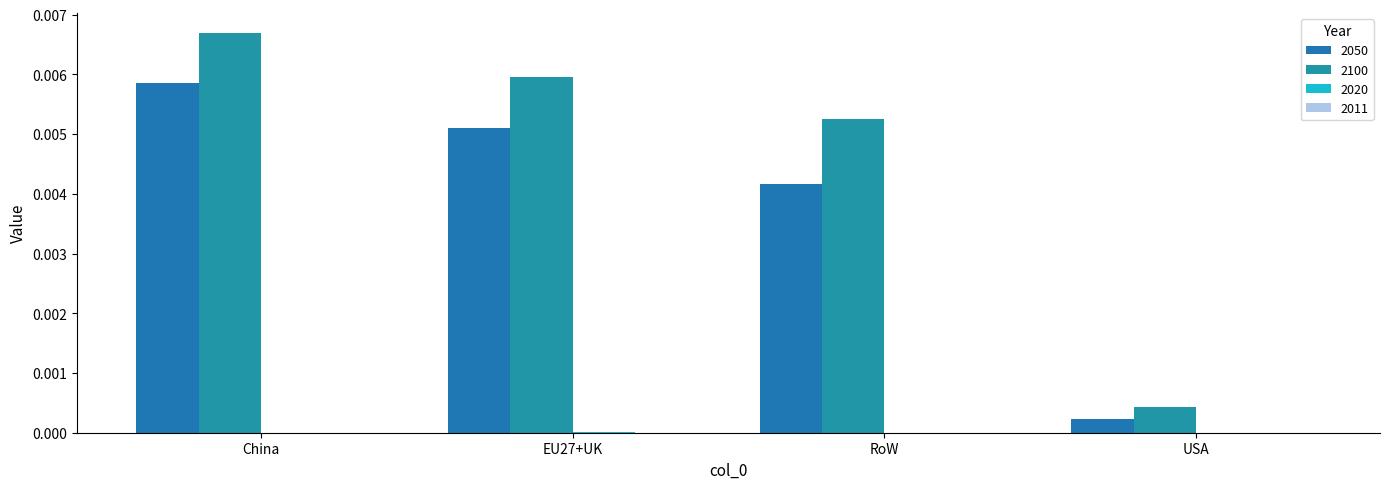

The value of 2100 at EU27+UK is 0.0. True or false?

True